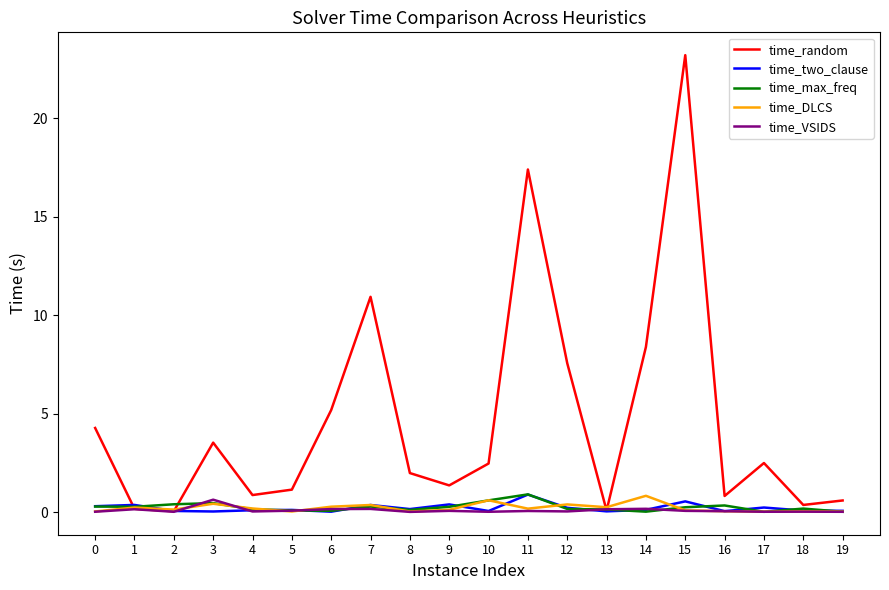

What is the spread (max minus min) of values at 12?

7.5